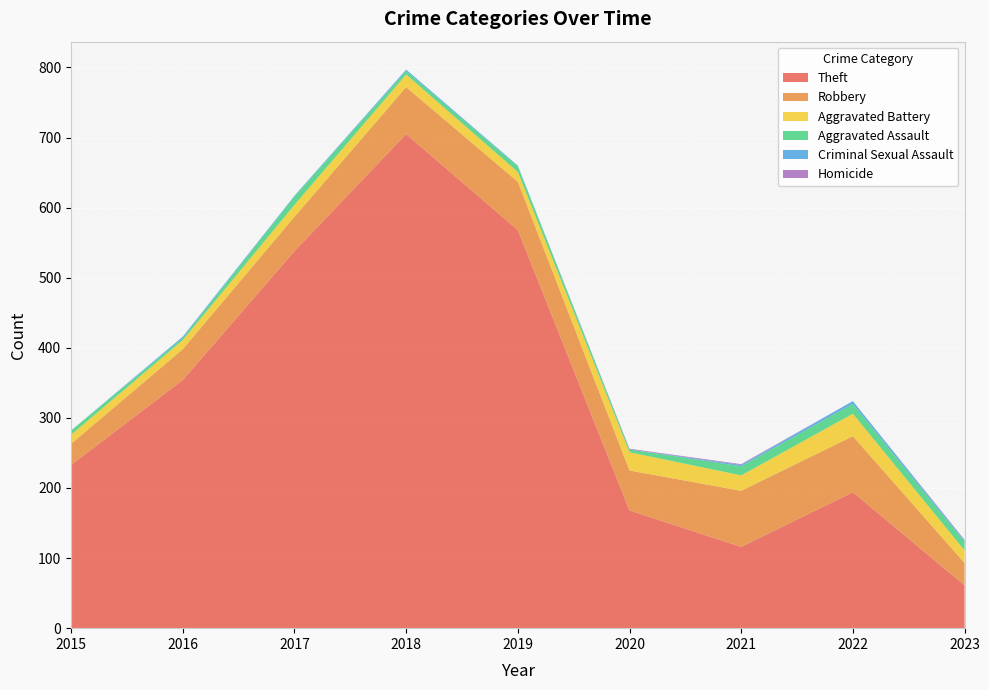

Reading left to right, extract all data points from this chart.

Theft: 233	354	538	705	568	168	116	194	61
Robbery: 30	44	49	67	69	57	80	80	32
Aggravated Battery: 13	13	17	18	14	26	22	32	18
Aggravated Assault: 6	3	12	5	8	4	13	14	12
Criminal Sexual Assault: 0	2	1	2	1	0	2	4	2
Homicide: 0	0	0	0	0	1	1	0	1